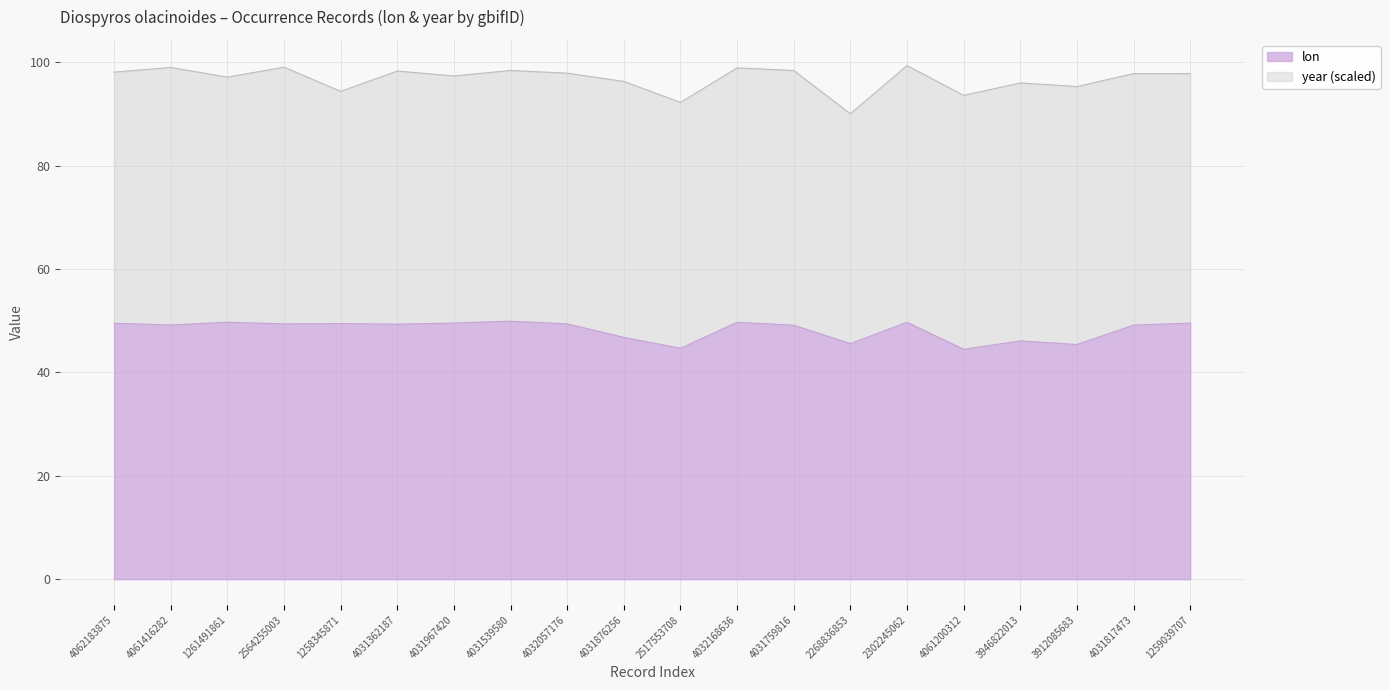

Is it true that the value at 1259039707 is 14.8?

False